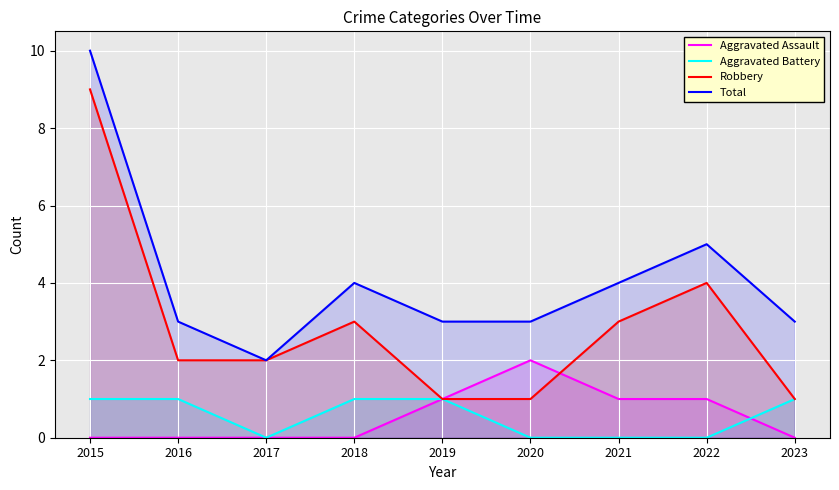

What is the difference between the Aggravated Assault values at 2018 and 2020?

2